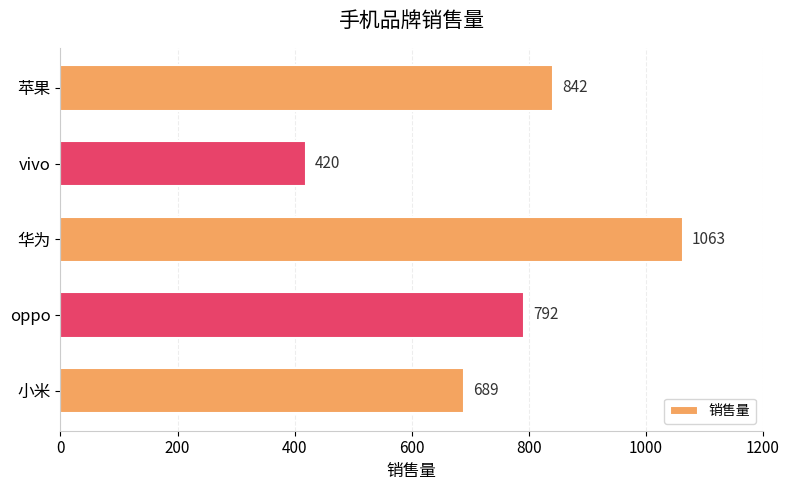

What value does the data have at vivo, to the nearest 50?

400